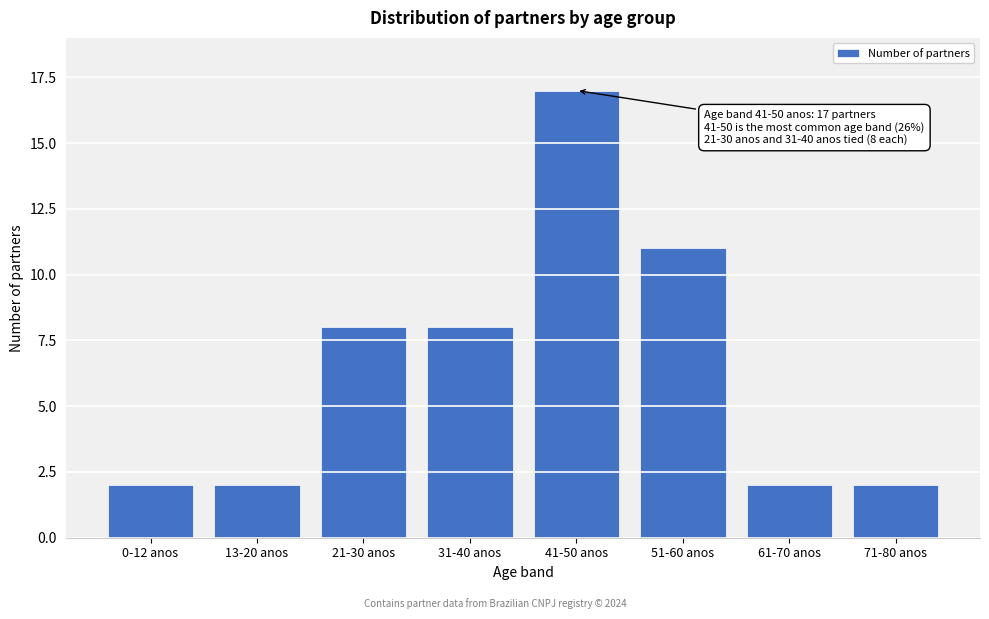

Reading left to right, extract all data points from this chart.

2	2	8	8	17	11	2	2